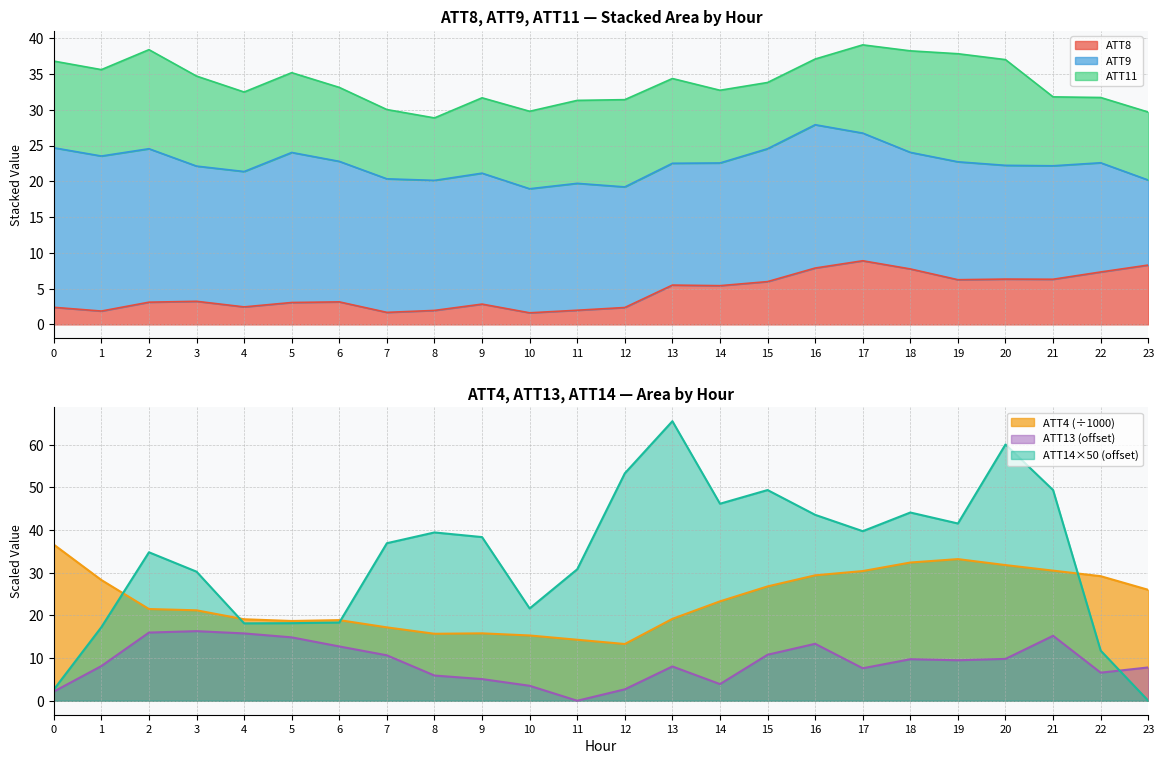

How many interior local valleys does the ATT13 series have?

5